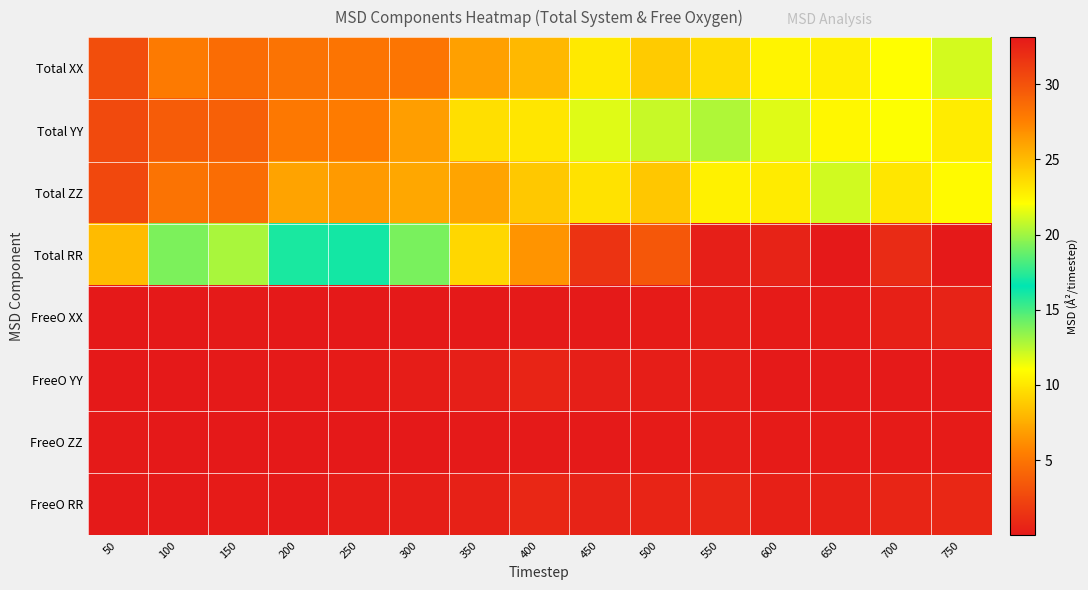

Reading left to right, extract all data points from this chart.

Total XX: 50=2.9	100=5.3	150=4.5	200=4.9	250=5.0	300=5.0	350=7.0	400=8.0	450=10.1	500=8.8	550=9.5	600=10.6	650=10.4	700=11.1	750=12.0
Total YY: 50=2.7	100=3.7	150=3.8	200=5.1	250=5.4	300=6.9	350=9.7	400=10.0	450=11.8	500=12.3	550=12.8	600=11.8	650=10.7	700=11.1	750=10.3
Total ZZ: 50=2.6	100=4.9	150=4.6	200=7.1	250=6.7	300=7.3	350=7.1	400=8.7	450=9.8	500=8.6	550=10.4	600=10.2	650=12.1	700=10.0	750=10.8
Total RR: 50=8.1	100=13.9	150=12.9	200=17.1	250=17.0	300=19.2	350=23.8	400=26.7	450=31.7	500=29.7	550=32.7	600=32.6	650=33.1	700=32.1	750=33.1
FreeO XX: 50=0.0	100=0.0	150=0.1	200=0.0	250=0.0	300=0.0	350=0.0	400=0.1	450=0.1	500=0.2	550=0.2	600=0.2	650=0.2	700=0.4	750=0.5
FreeO YY: 50=0.0	100=0.0	150=0.1	200=0.1	250=0.2	300=0.2	350=0.3	400=0.6	450=0.4	500=0.3	550=0.3	600=0.1	650=0.1	700=0.1	750=0.1
FreeO ZZ: 50=0.1	100=0.0	150=0.0	200=0.0	250=0.0	300=0.0	350=0.1	400=0.1	450=0.1	500=0.2	550=0.2	600=0.1	650=0.2	700=0.2	750=0.2
FreeO RR: 50=0.1	100=0.1	150=0.1	200=0.1	250=0.3	300=0.3	350=0.5	400=0.8	450=0.5	500=0.6	550=0.7	600=0.4	650=0.5	700=0.6	750=0.8